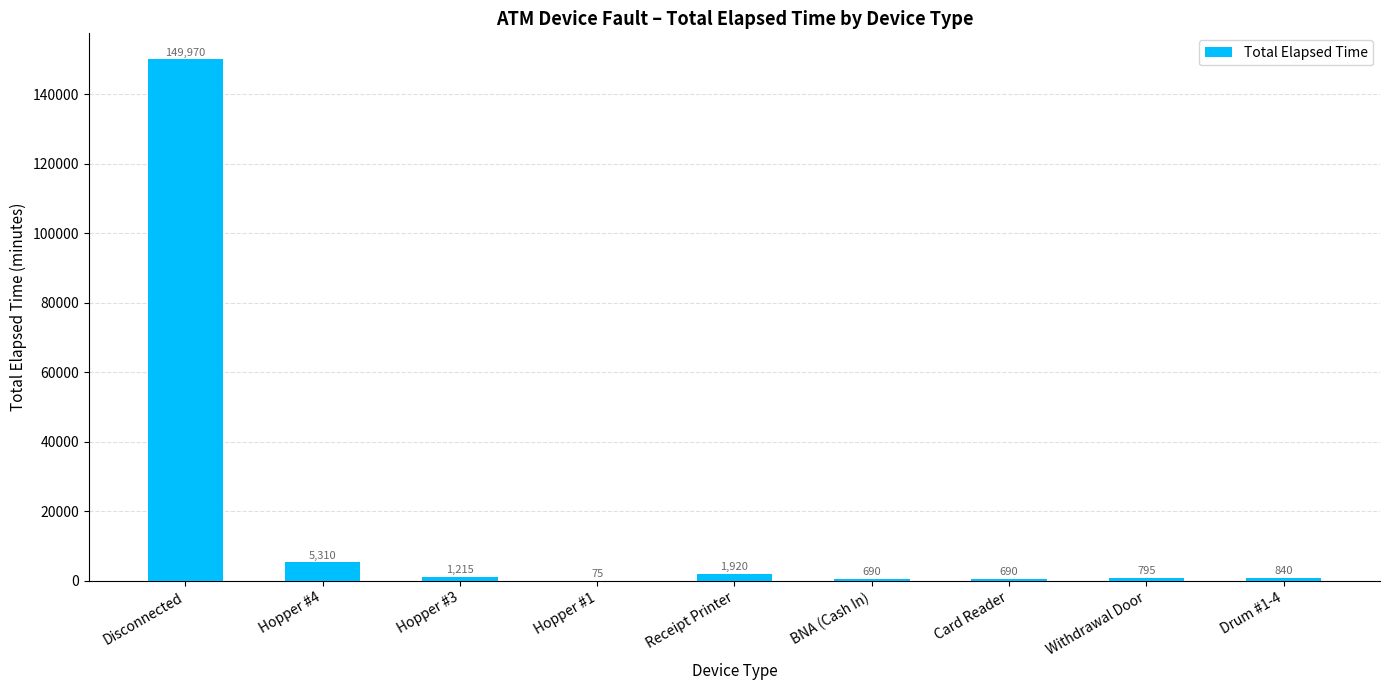

At which label does the data first exceed 840?

Disconnected